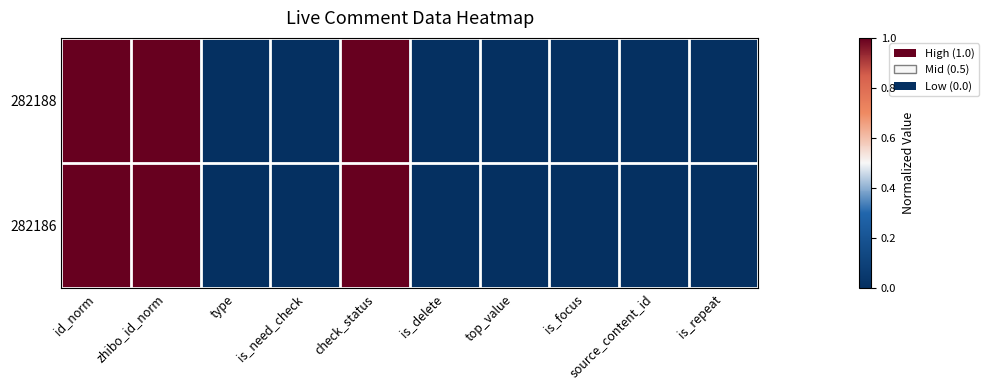

At which category does the chart reach its minimum across all series?

type